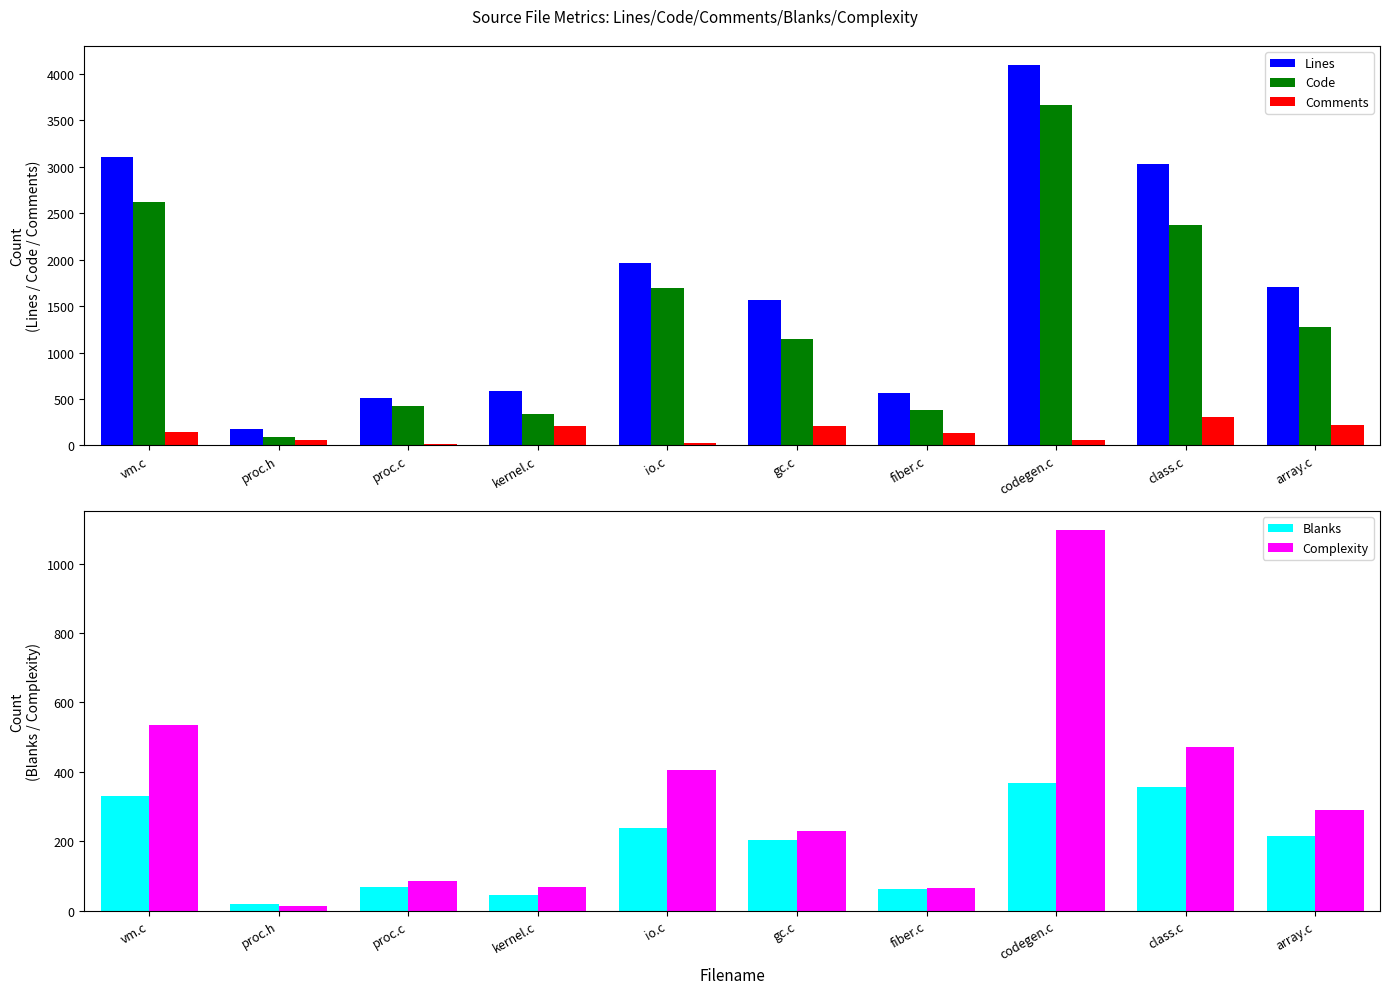

What is the label of the 10th bar from the right?

vm.c